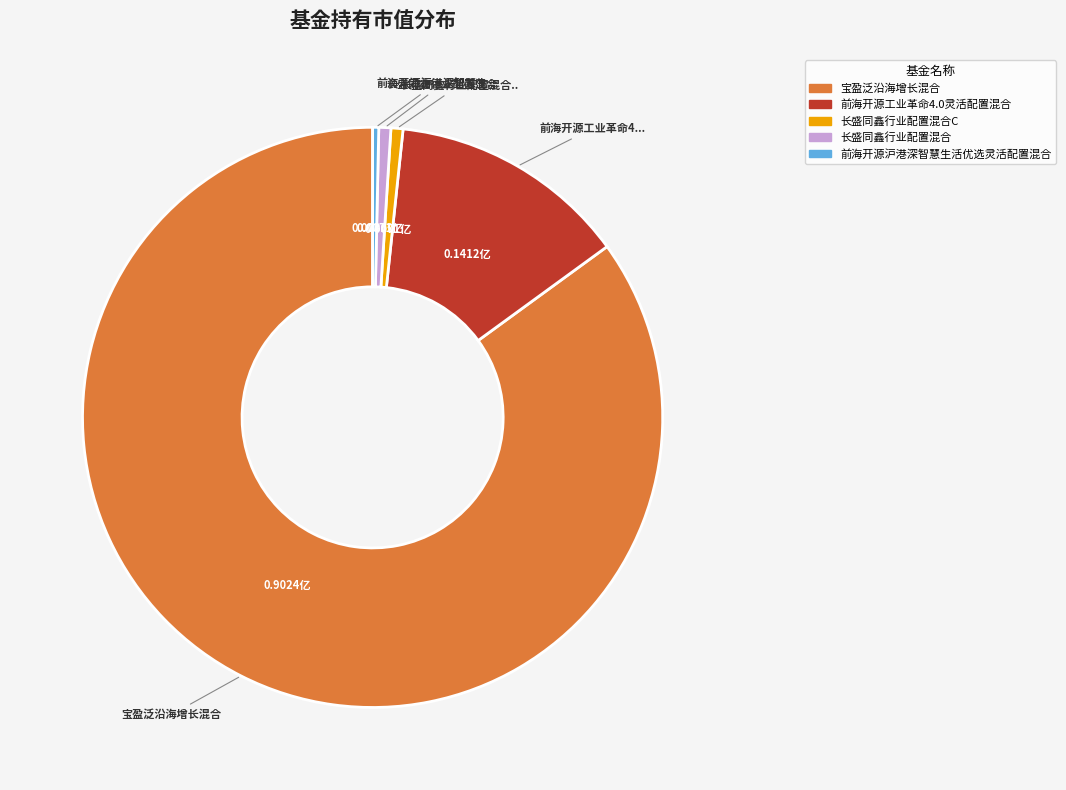

Does any single category account for the majority?

Yes